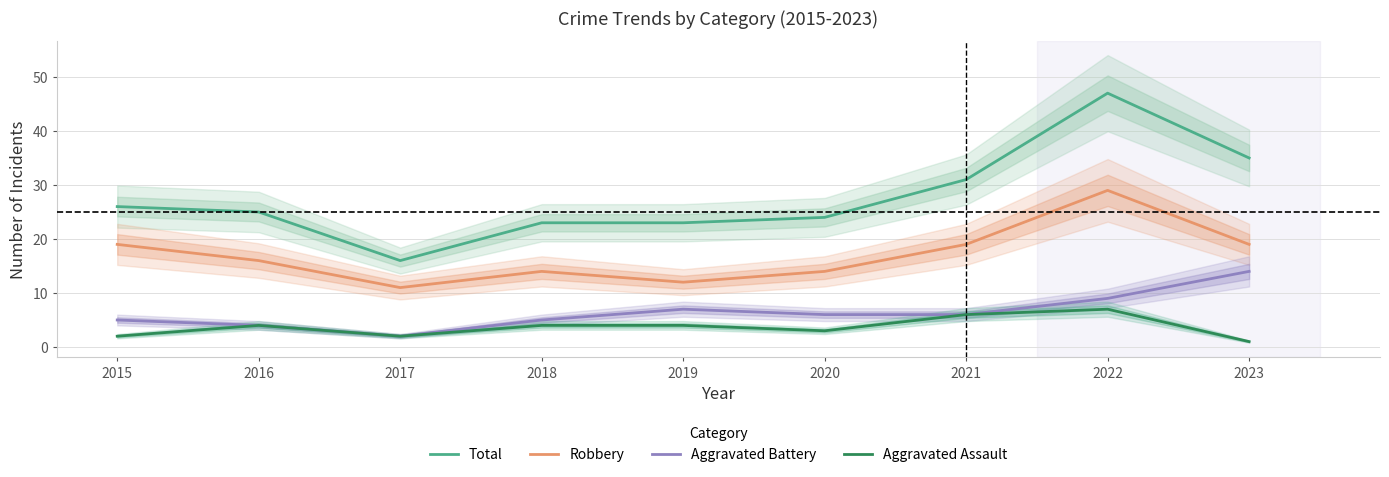

Between 2019 and 2017, which is larger?

2019